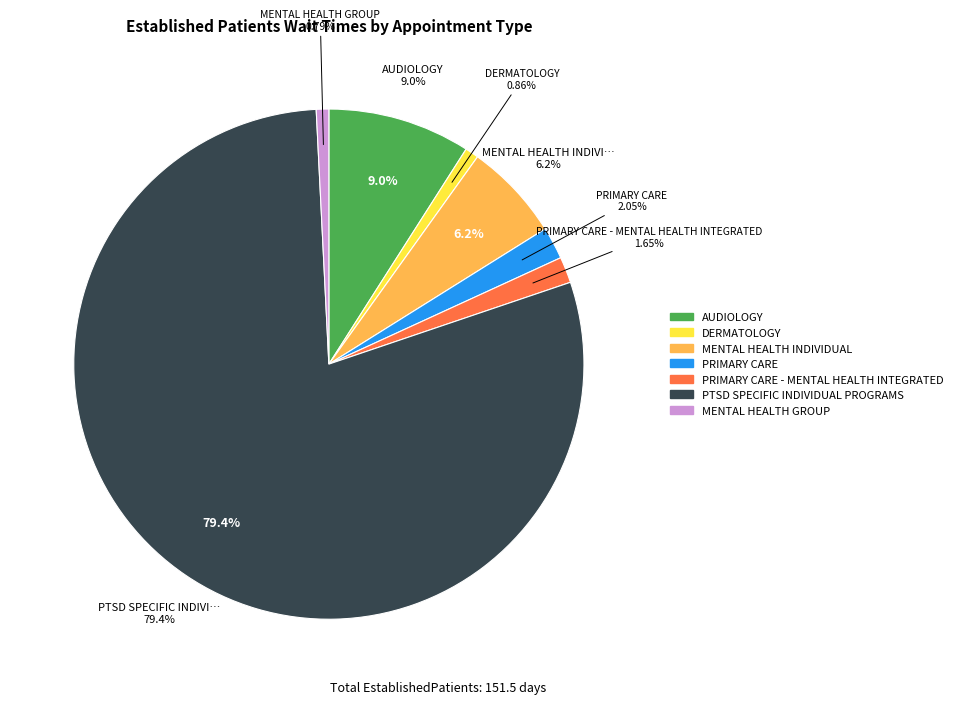

How many segments does this pie chart have?

7